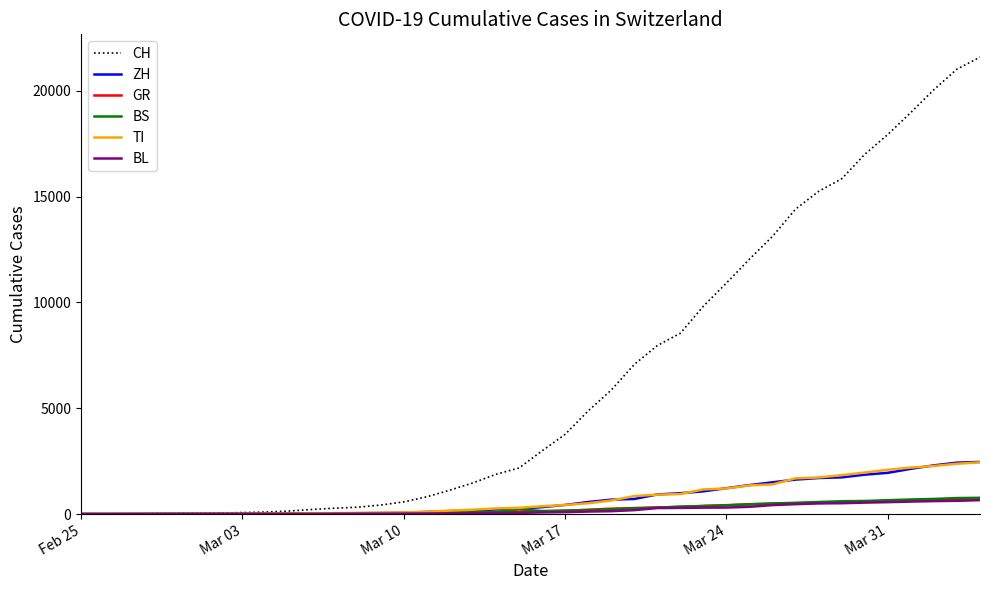

How many series are shown in this chart?

6